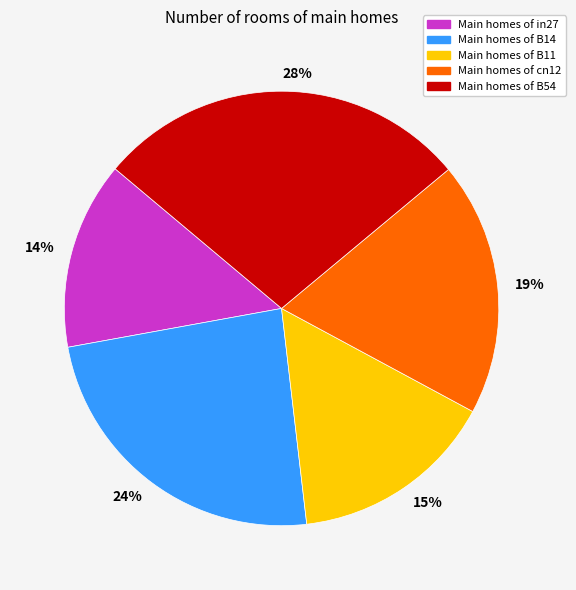

What is the smallest slice in the pie chart?

14%